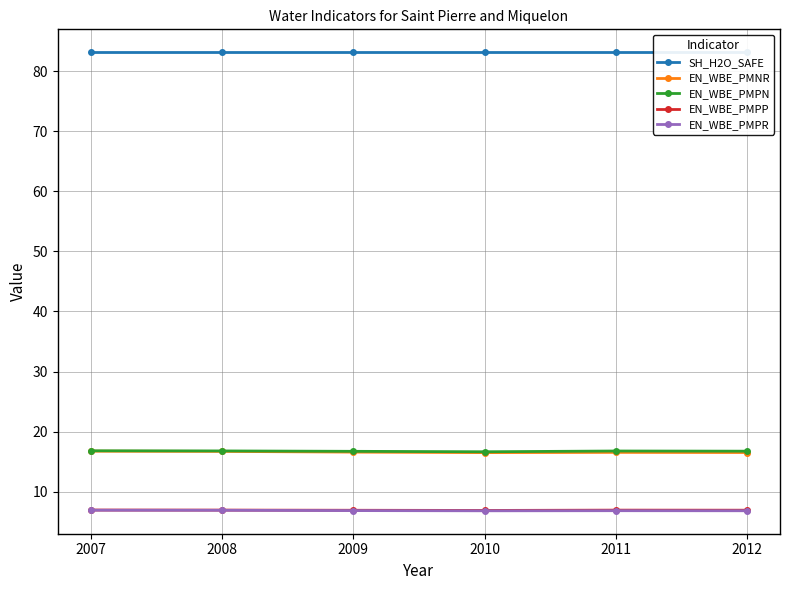

What is the spread (max minus min) of values at 2012?

76.3